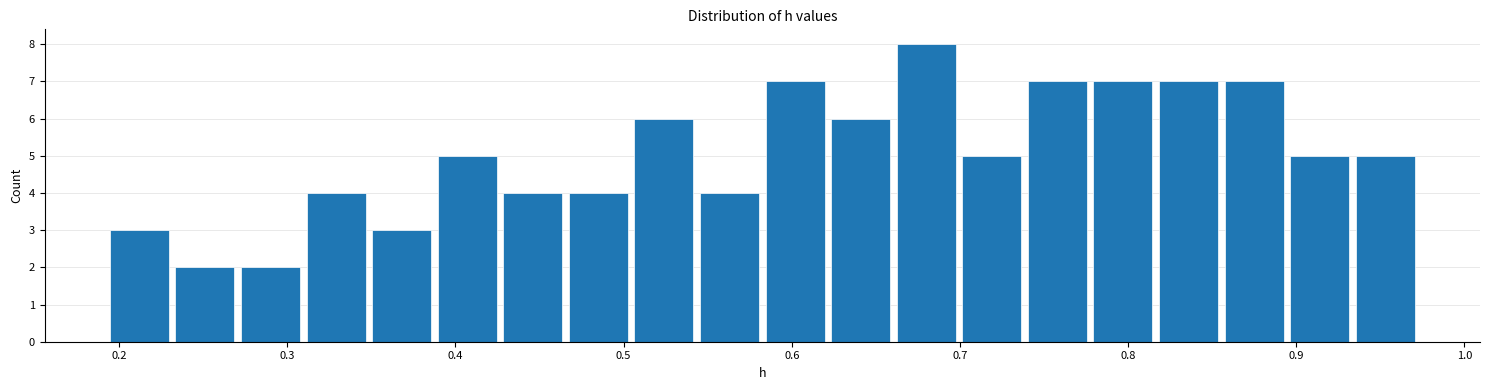

Read against the x-axis, roughly where is the centre of the tallest bar?

0.68